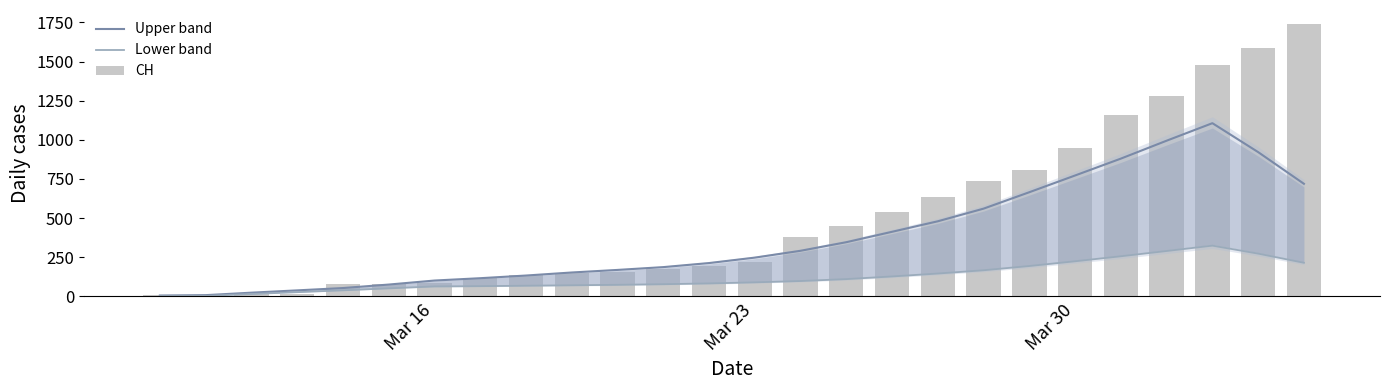

What is the sum of the Upper band values at 12 and 8?

344.5